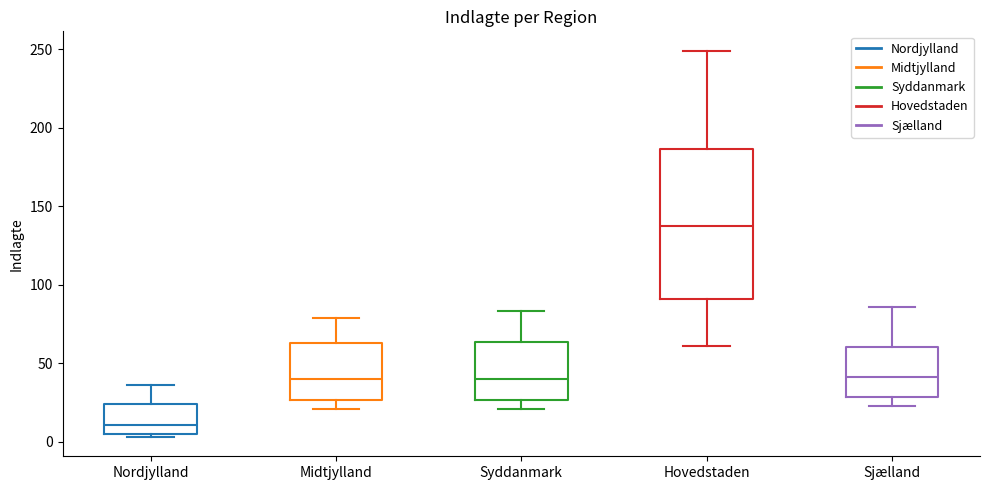

Which box is the tallest, from its lower edge to its upper edge?

Hovedstaden